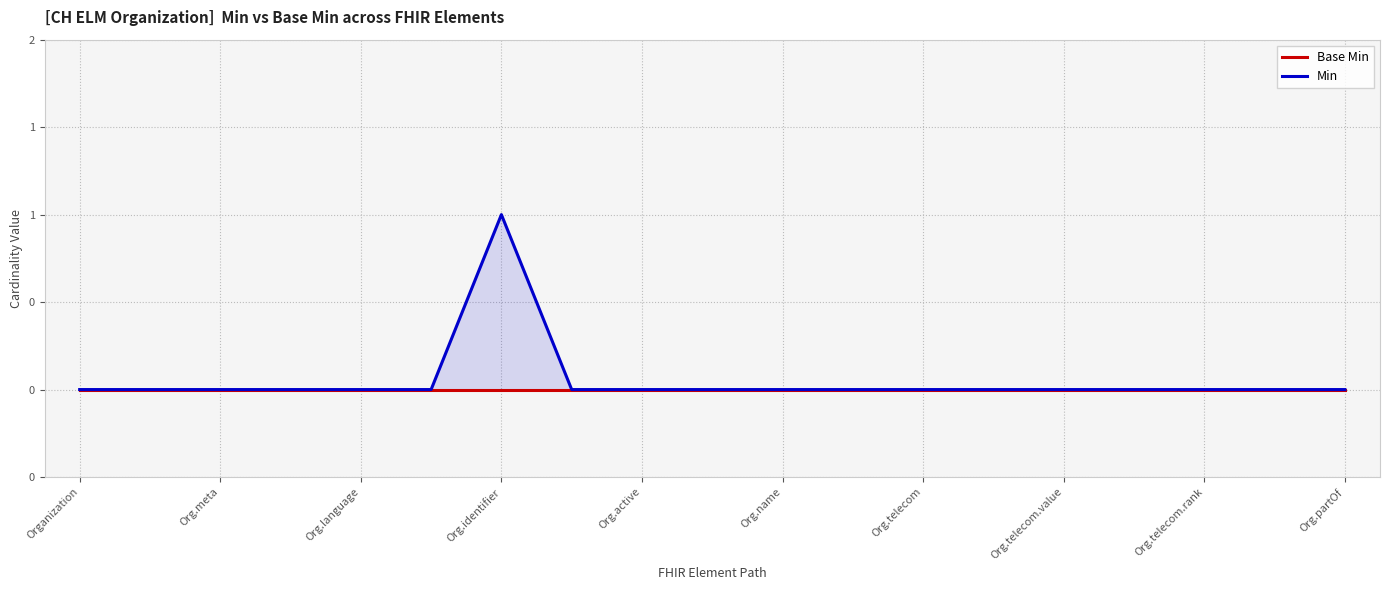

What are all the series names shown in the legend?

Base Min, Min